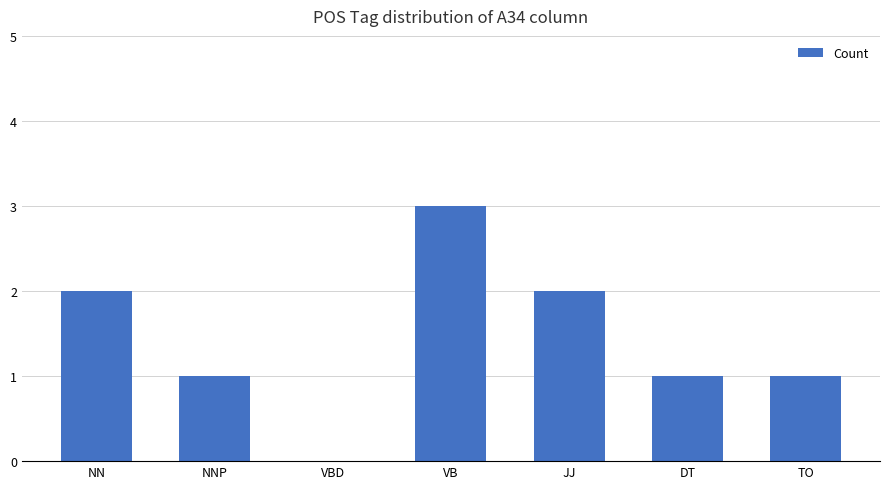

The value at NNP is 1. True or false?

True